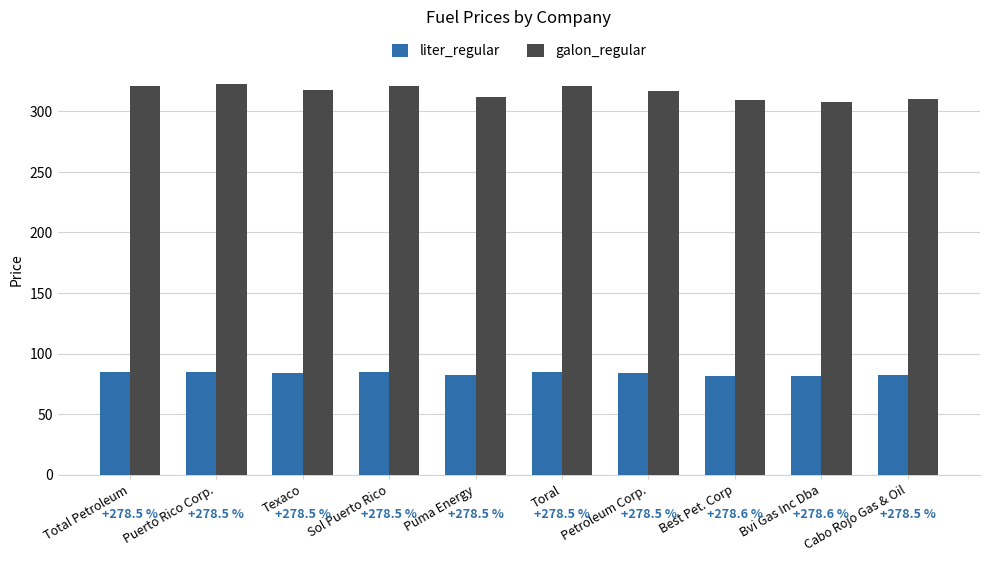

Does the chart contain any negative values?

No